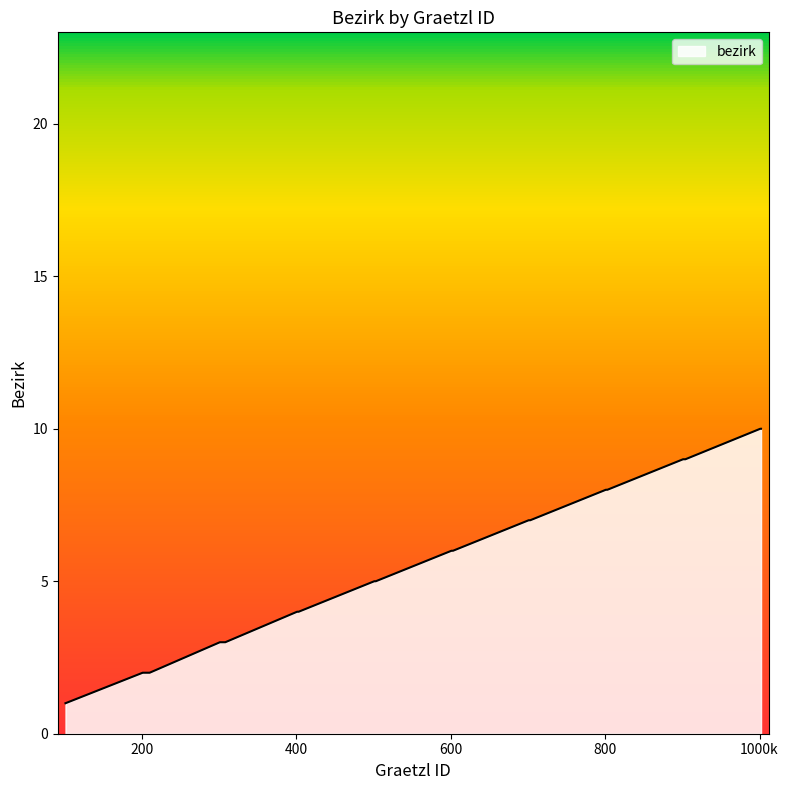

What is the maximum value shown in the chart?

10